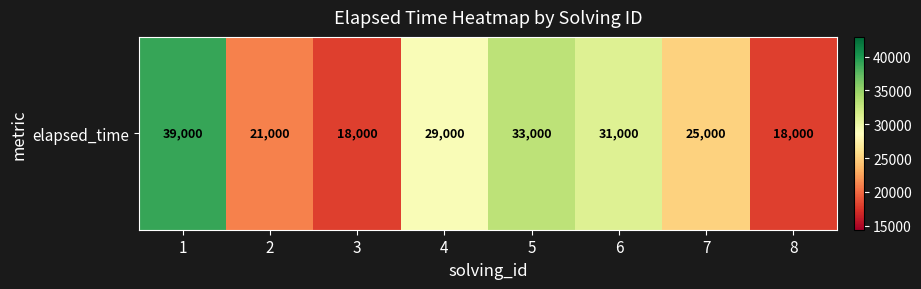

Rank the categories by value from highest to lowest.

1, 5, 6, 4, 7, 2, 3, 8